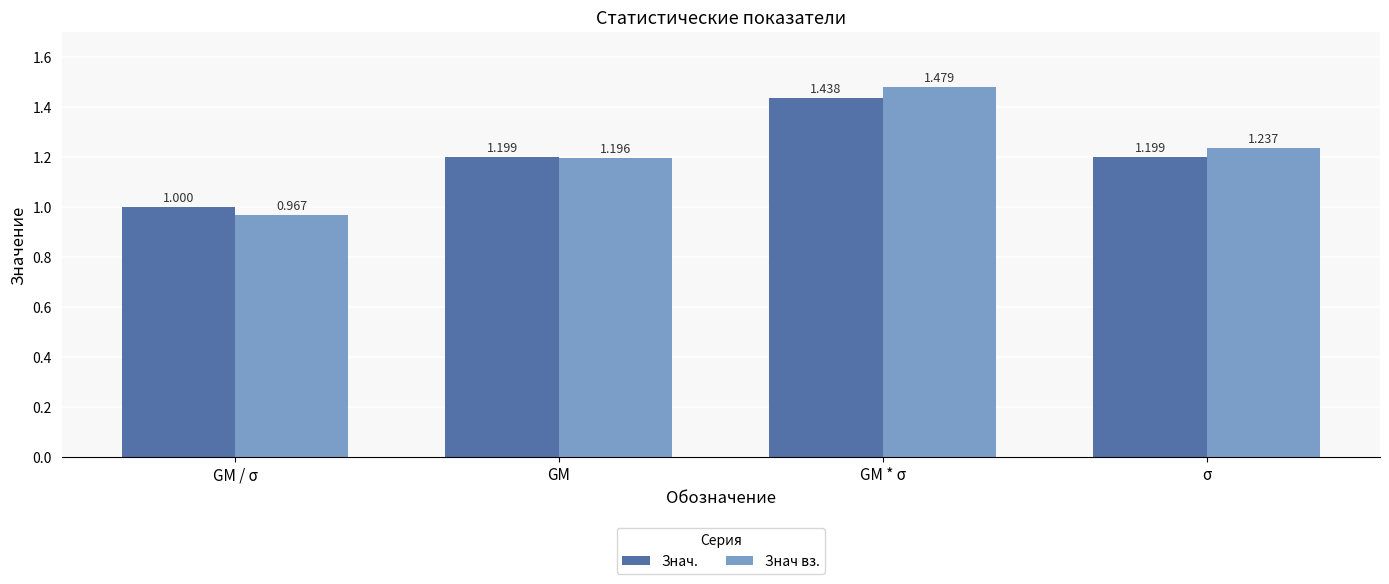

How many bars are there in total?

8